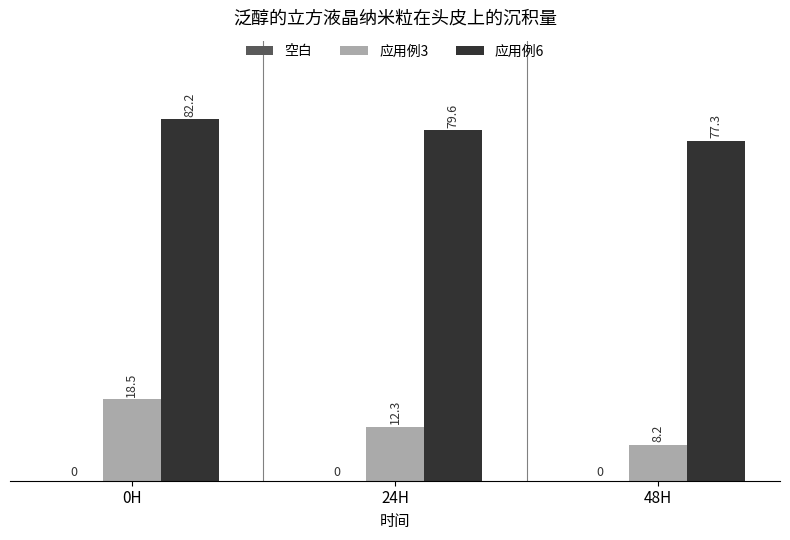

What is the difference between the maximum and second lowest values in the 应用例3 series?

6.2